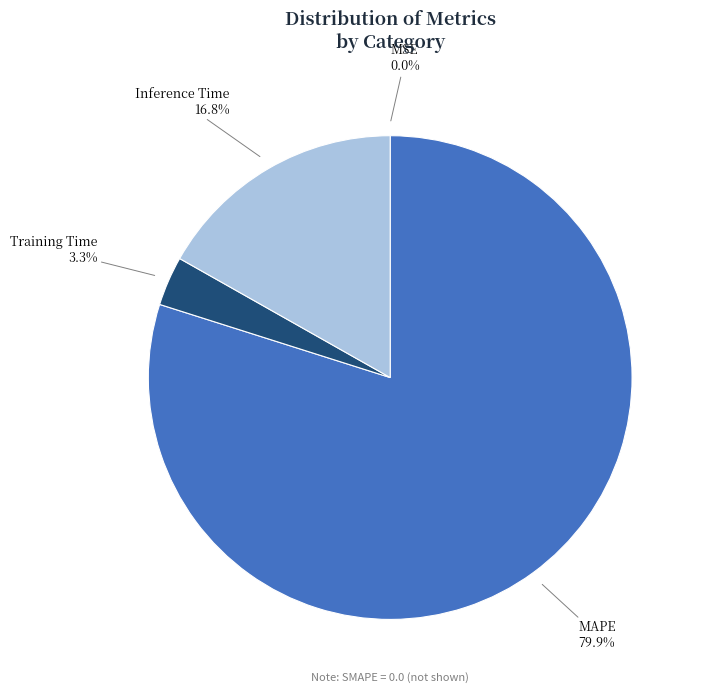

To the nearest percent, what percentage of the pie is MAPE?

80%